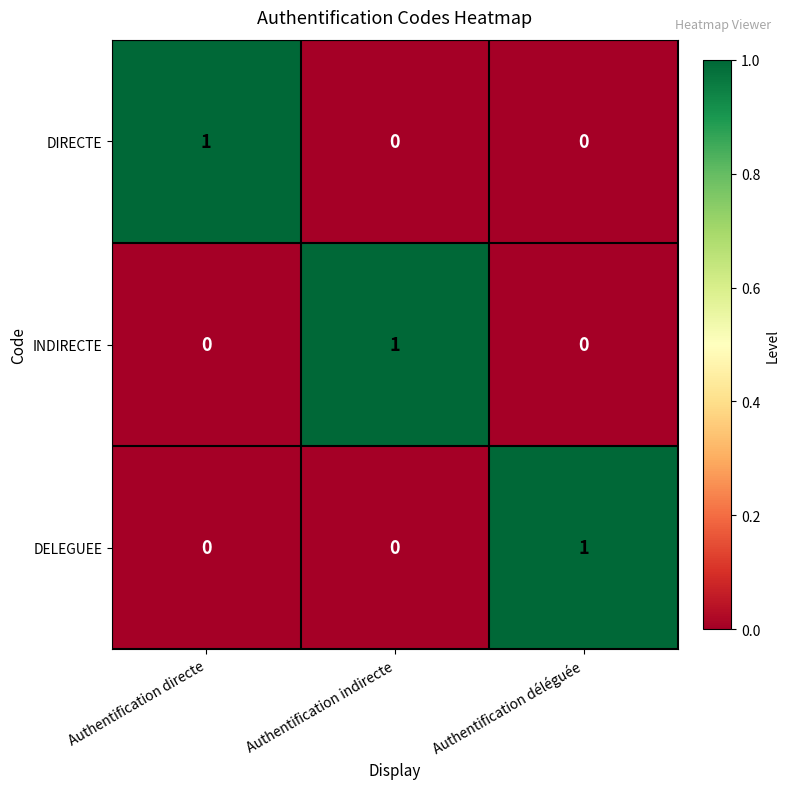

Reading right to left, list all the values displayed in this chart.

DIRECTE: 0	0	1
INDIRECTE: 0	1	0
DELEGUEE: 1	0	0